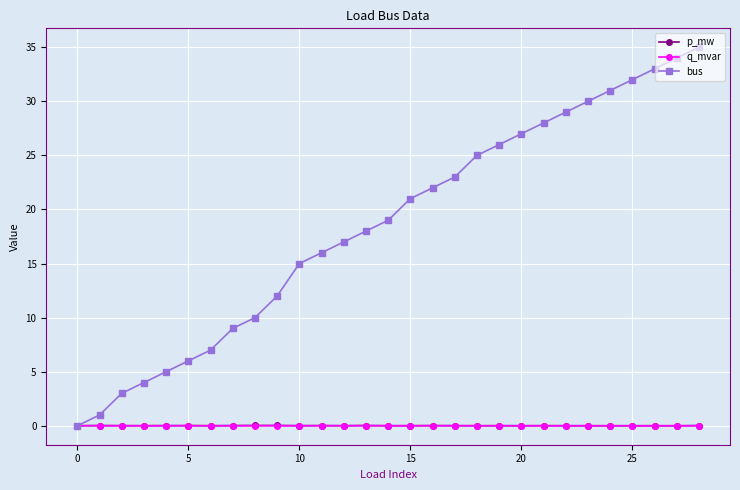

Which series has the largest total across all categories?

bus